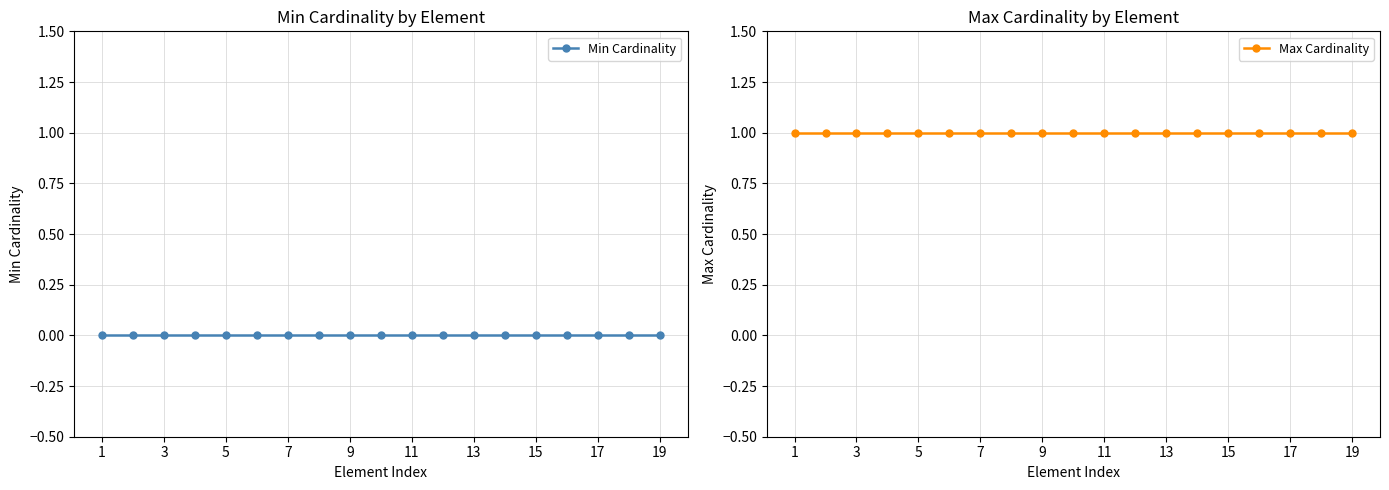

What is the spread (max minus min) of values at 13?

1